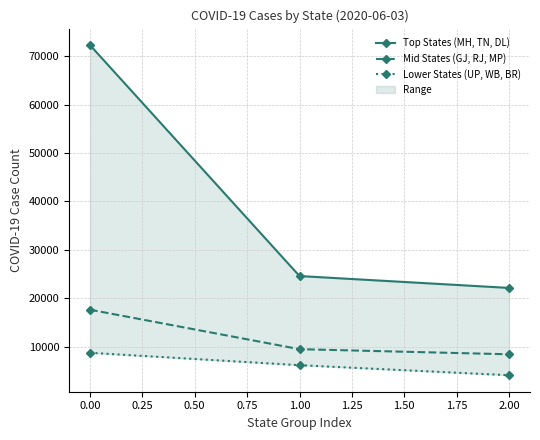

Which series has the widest spread of values?

Top States (MH, TN, DL)